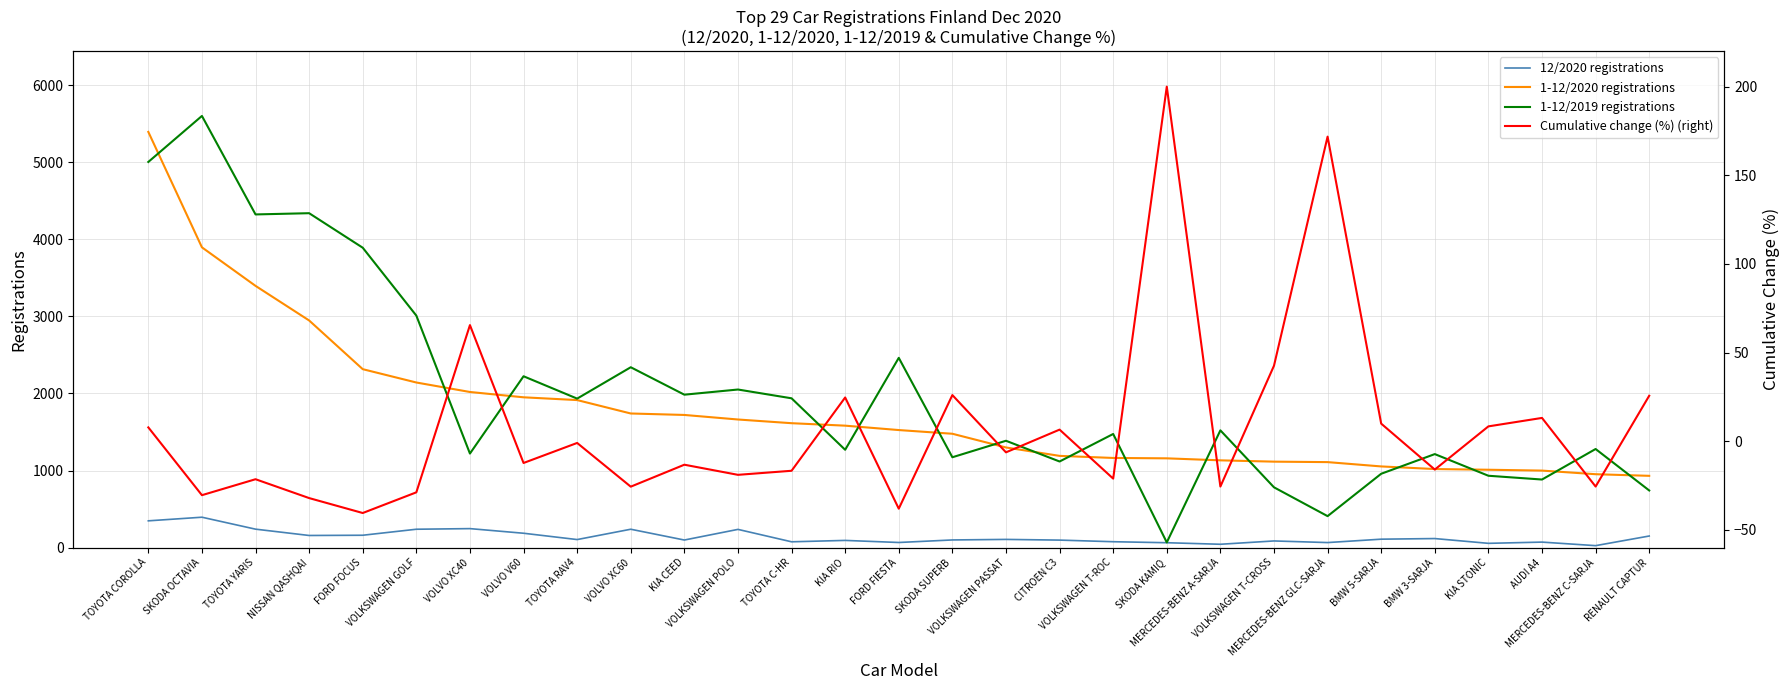

Which has a higher value, TOYOTA RAV4 or VOLKSWAGEN PASSAT?

VOLKSWAGEN PASSAT